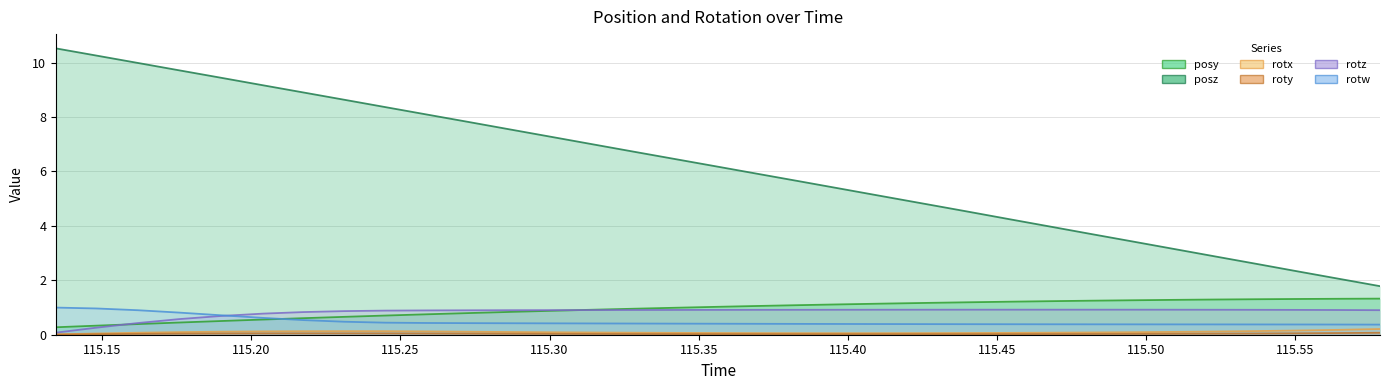

What is the label of the 26th point from the right?

115.45